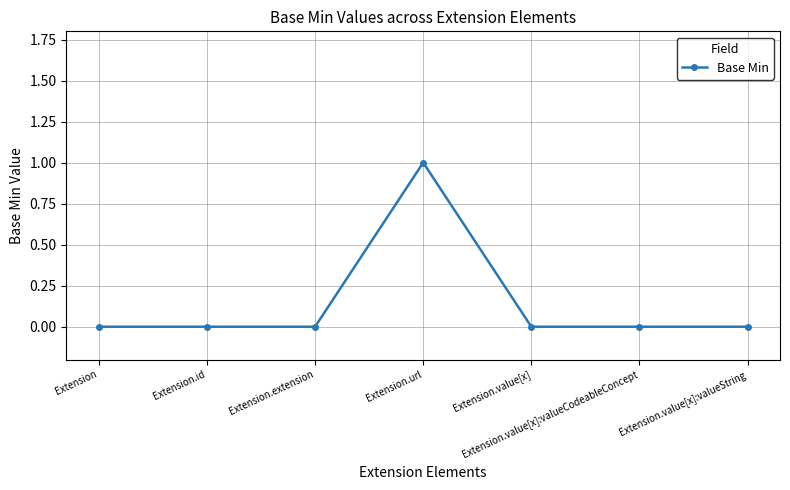

The chart shows a value of 0 at Extension.value[x]:valueCodeableConcept. True or false?

True